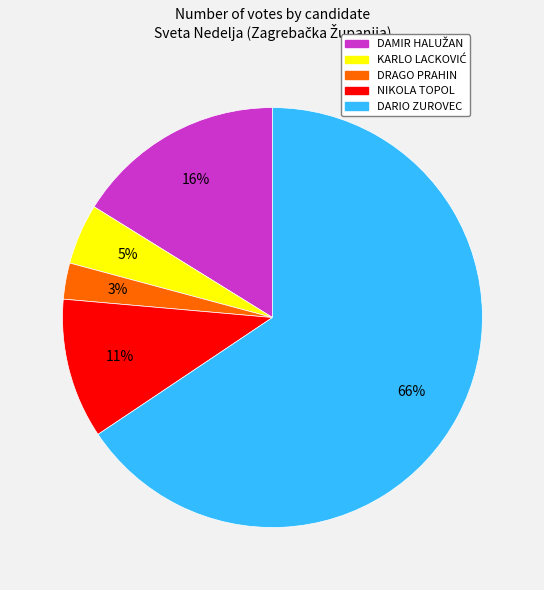

True or false: DRAGO PRAHIN accounts for 14% of the total.

False